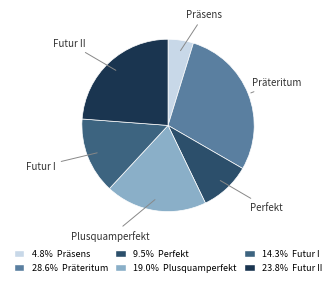

Is there any slice that represents more than half of the pie?

No